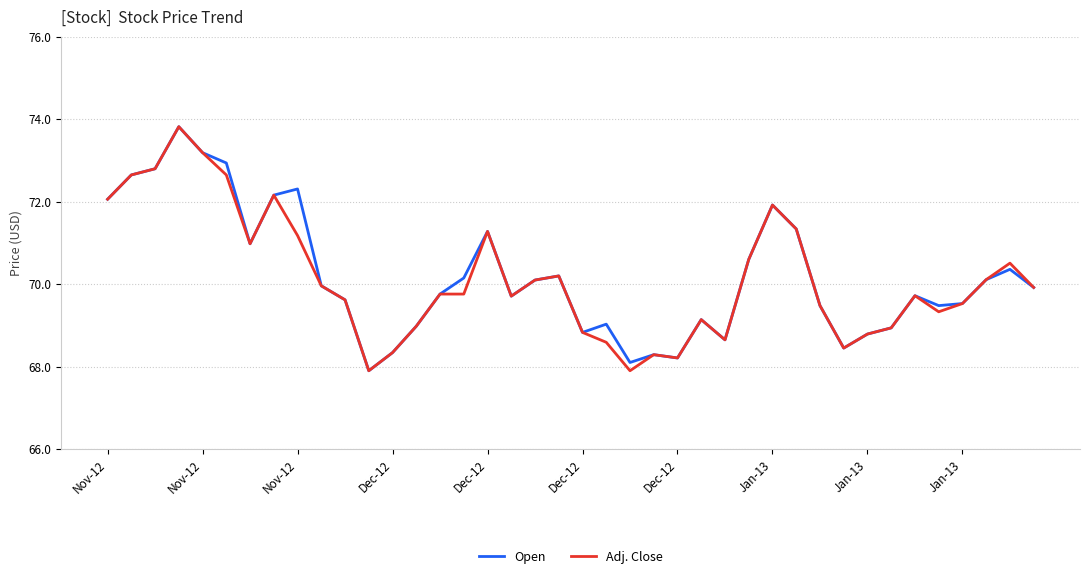

What is the minimum value for Adj. Close?

67.9